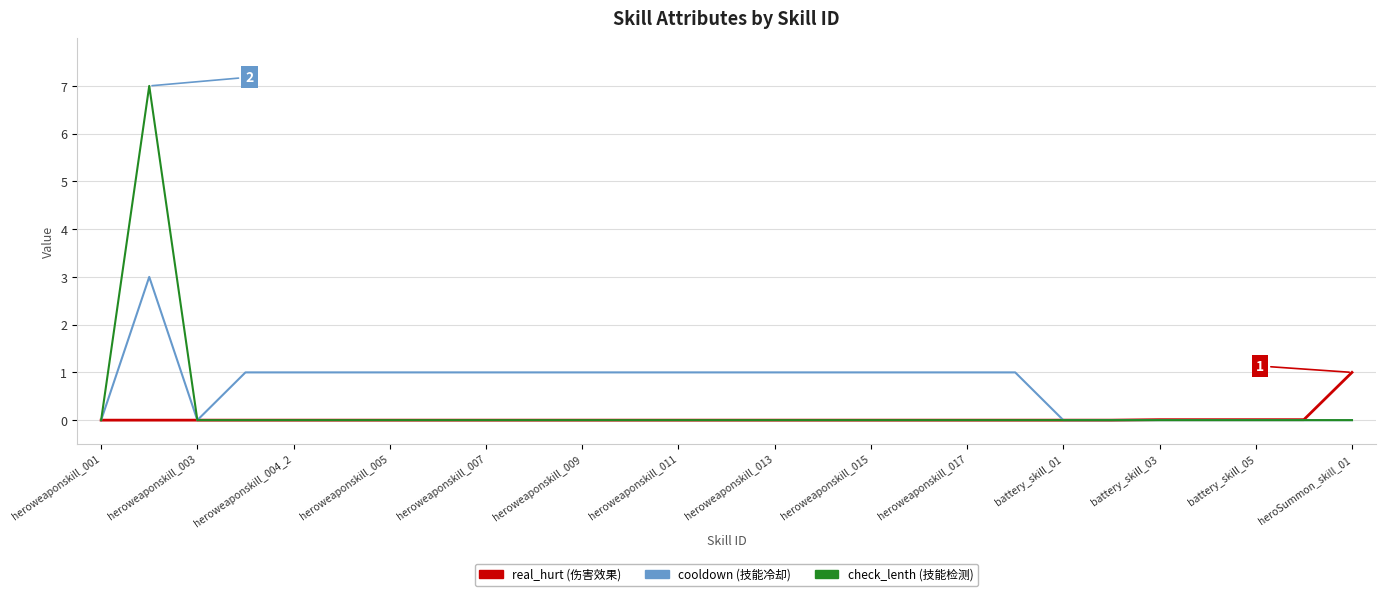

What is the greatest value displayed?

7.0